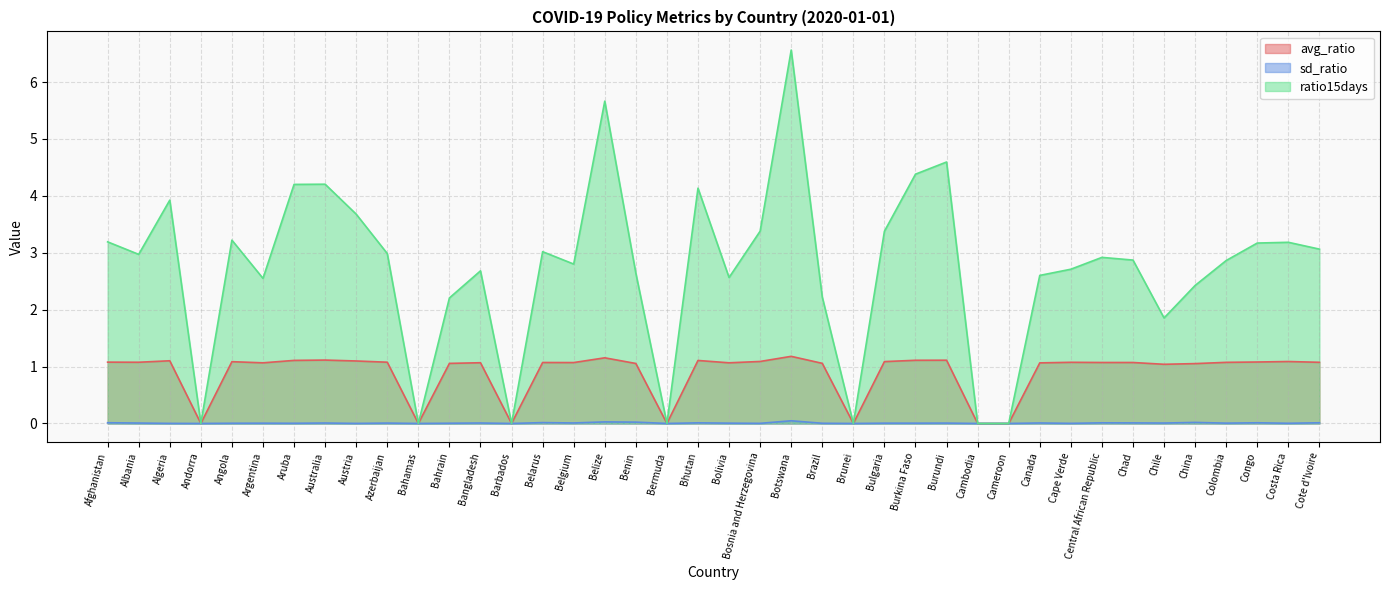

Reading left to right, extract all data points from this chart.

avg_ratio: 1.1	1.1	1.1	0.0	1.1	1.1	1.1	1.1	1.1	1.1	0.0	1.1	1.1	0.0	1.1	1.1	1.2	1.1	0.0	1.1	1.1	1.1	1.2	1.1	0.0	1.1	1.1	1.1	0.0	0.0	1.1	1.1	1.1	1.1	1.0	1.1	1.1	1.1	1.1	1.1
sd_ratio: 0.0	0.0	0.0	0.0	0.0	0.0	0.0	0.0	0.0	0.0	0.0	0.0	0.0	0.0	0.0	0.0	0.0	0.0	0.0	0.0	0.0	0.0	0.0	0.0	0.0	0.0	0.0	0.0	0.0	0.0	0.0	0.0	0.0	0.0	0.0	0.0	0.0	0.0	0.0	0.0
ratio15days: 3.2	3.0	3.9	0.0	3.2	2.5	4.2	4.2	3.7	3.0	0.0	2.2	2.7	0.0	3.0	2.8	5.7	2.6	0.0	4.1	2.6	3.4	6.6	2.2	0.0	3.4	4.4	4.6	0.0	0.0	2.6	2.7	2.9	2.9	1.9	2.4	2.9	3.2	3.2	3.1